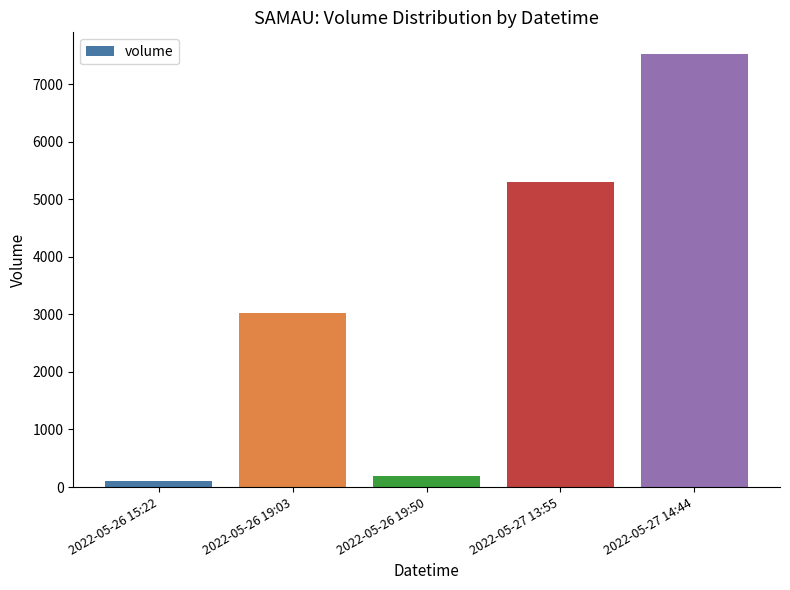

Read the value at 2022-05-26 15:22.

100